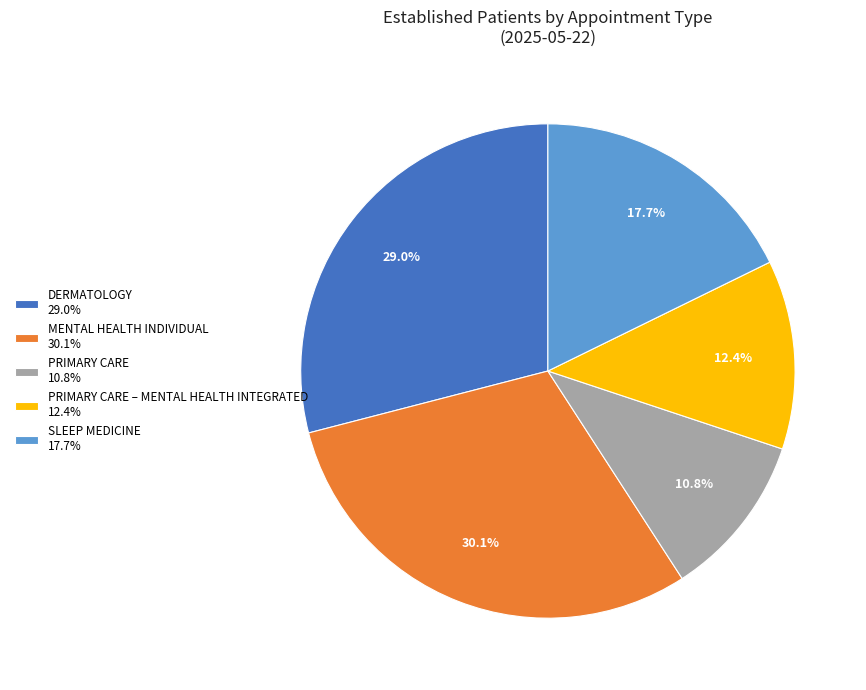

What is the ratio of the value at MENTAL HEALTH INDIVIDUAL 30.1% to the value at PRIMARY CARE – MENTAL HEALTH INTEGRATED 12.4%?

2.4